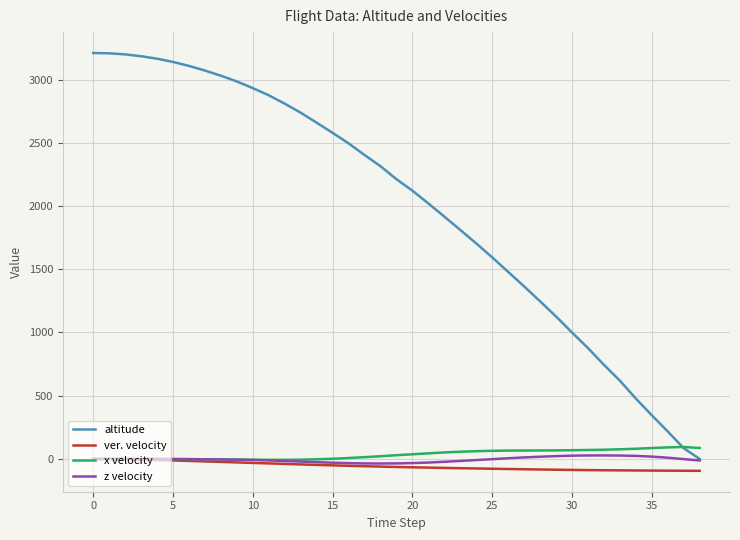

What is the smallest value displayed?

-93.7